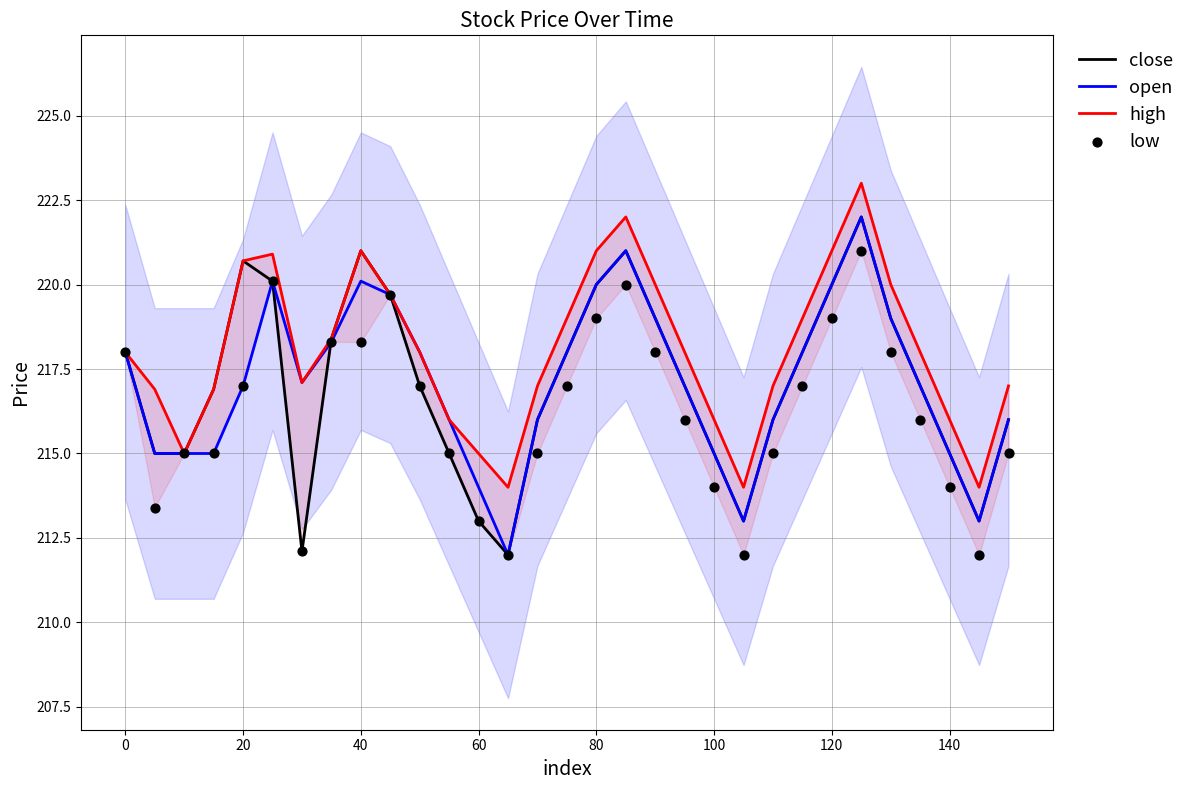

At how many categories does at least one series exceed 213?

31